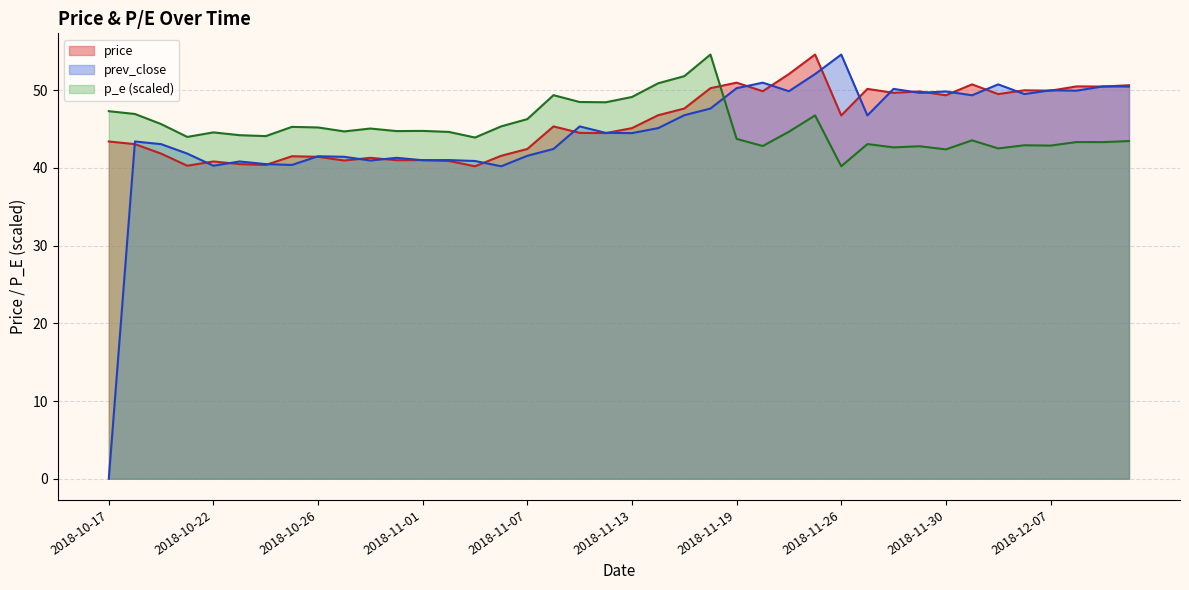

Is it true that prev_close equals 10.5 at 2018-12-10?

False